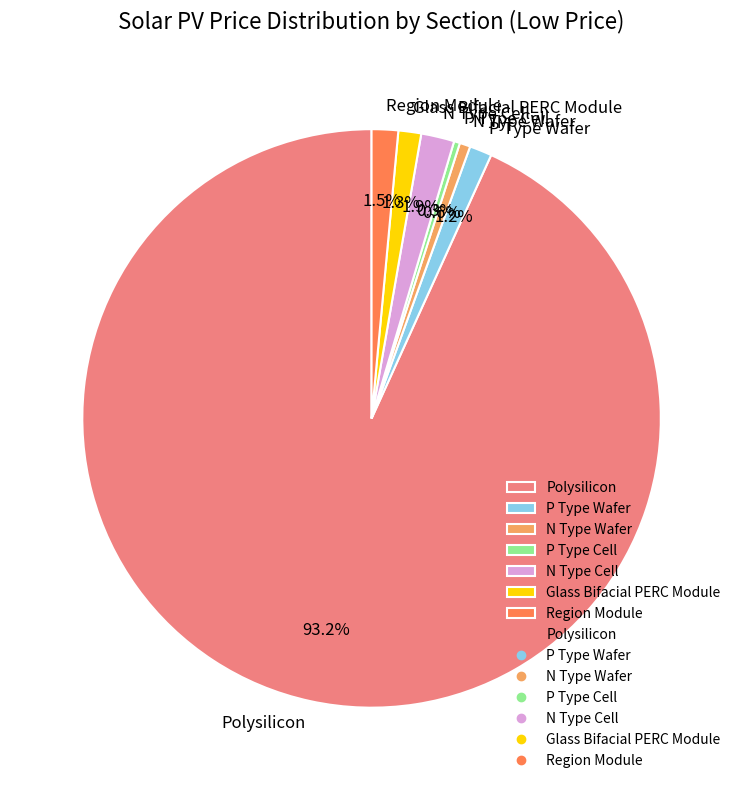

To the nearest percent, what portion does Polysilicon represent?

93%